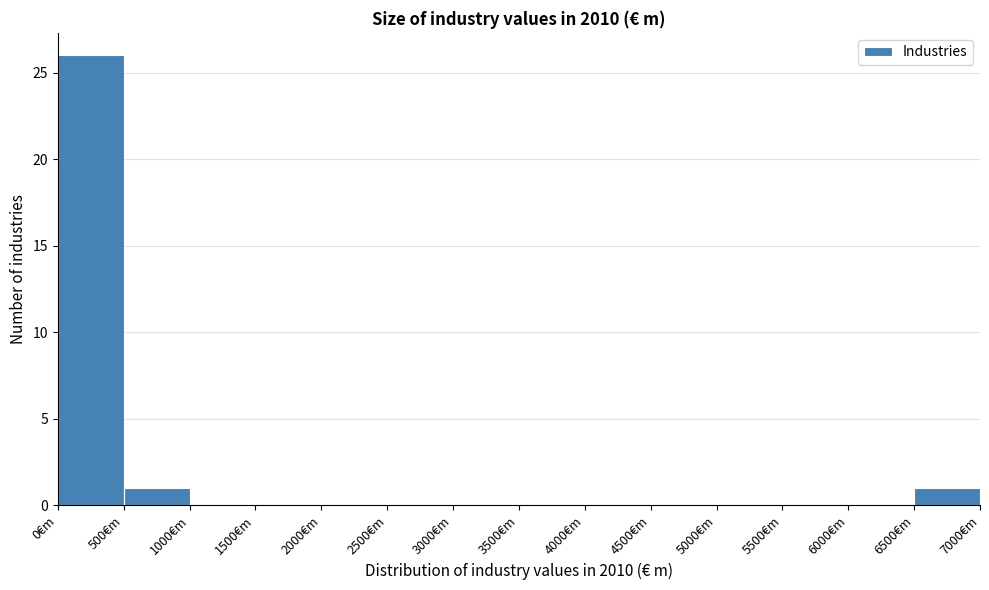

Reading left to right, transcribe this chart: for each bar, give the range it covers on the x-axis and its height. The values are not printed on the chart, so give them approximately, as read against the axis.

0 to 500: 26
500 to 1000: 1
1000 to 1500: 0
1500 to 2000: 0
2000 to 2500: 0
2500 to 3000: 0
3000 to 3500: 0
3500 to 4000: 0
4000 to 4500: 0
4500 to 5000: 0
5000 to 5500: 0
5500 to 6000: 0
6000 to 6500: 0
6500 to 7000: 1